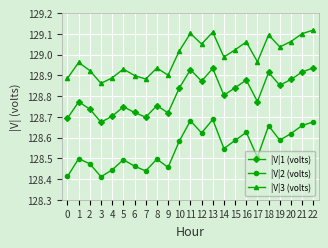

True or false: |V|1 (volts) has more than 1 interior local peaks.

True